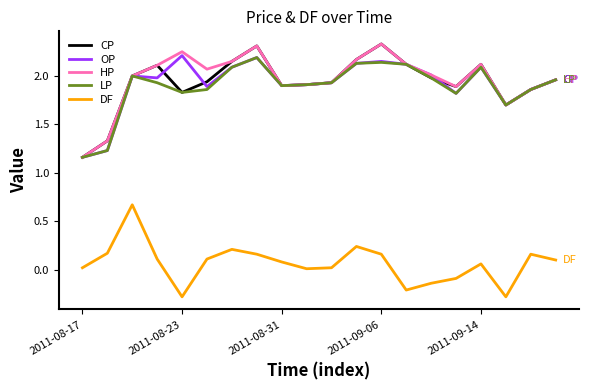

What is the lowest value of the DF series?

-0.3